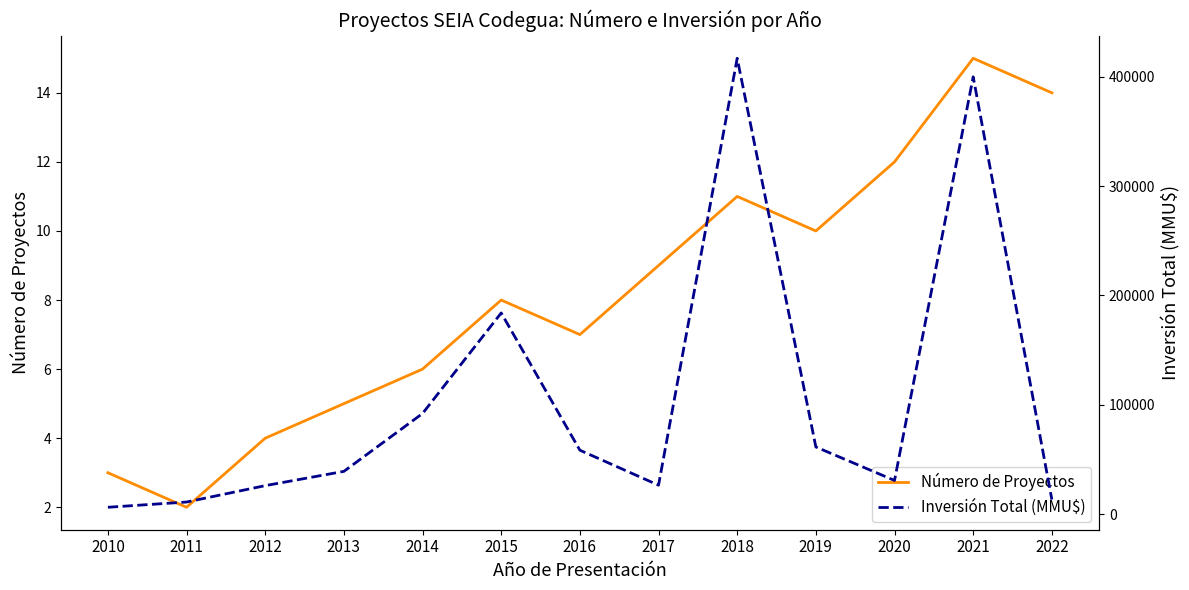

True or false: Número de Proyectos and Inversión Total (MMU$) intersect in this chart.

False